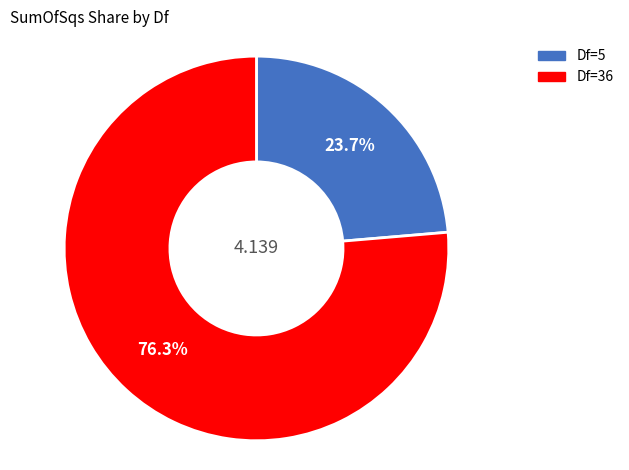

Do Df=36 and Df=5 together represent more than half of the pie?

Yes